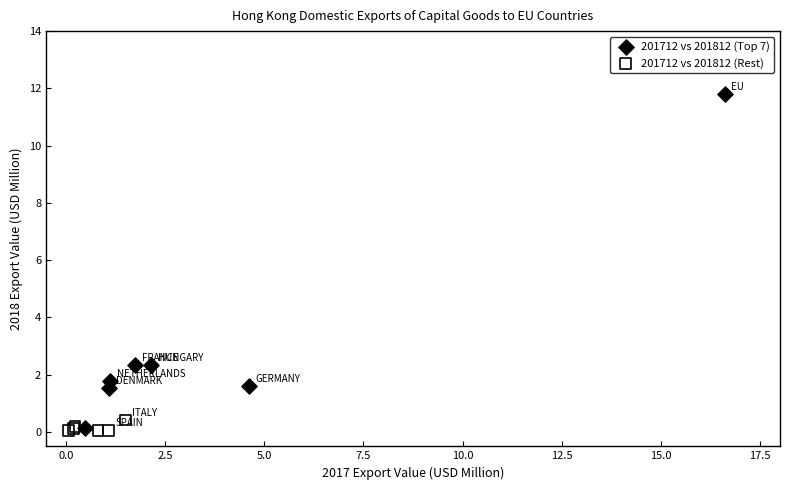

Which series has the widest spread of Y values?

201712 vs 201812 (Top 7)